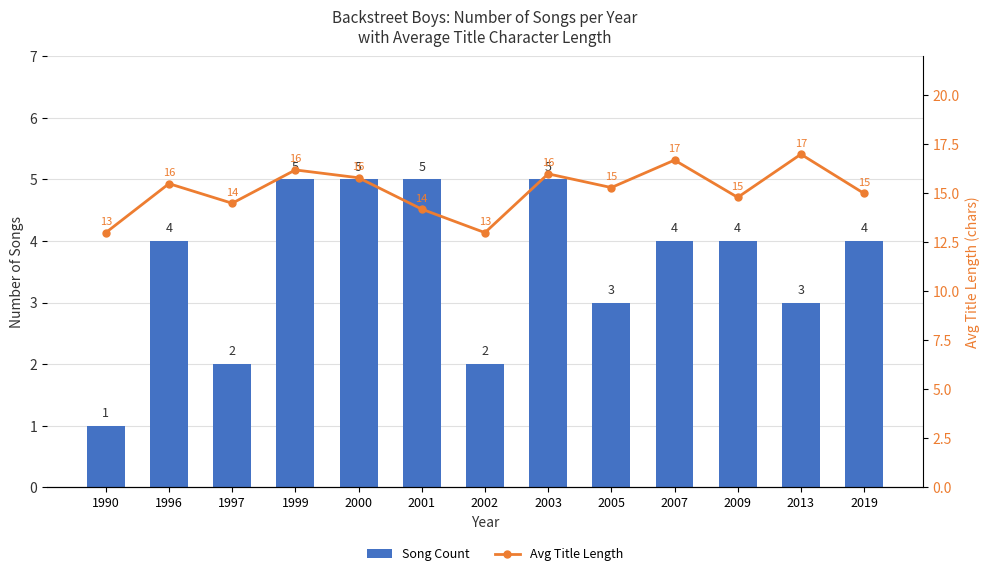

Which series has the largest range (max minus min)?

Song Count